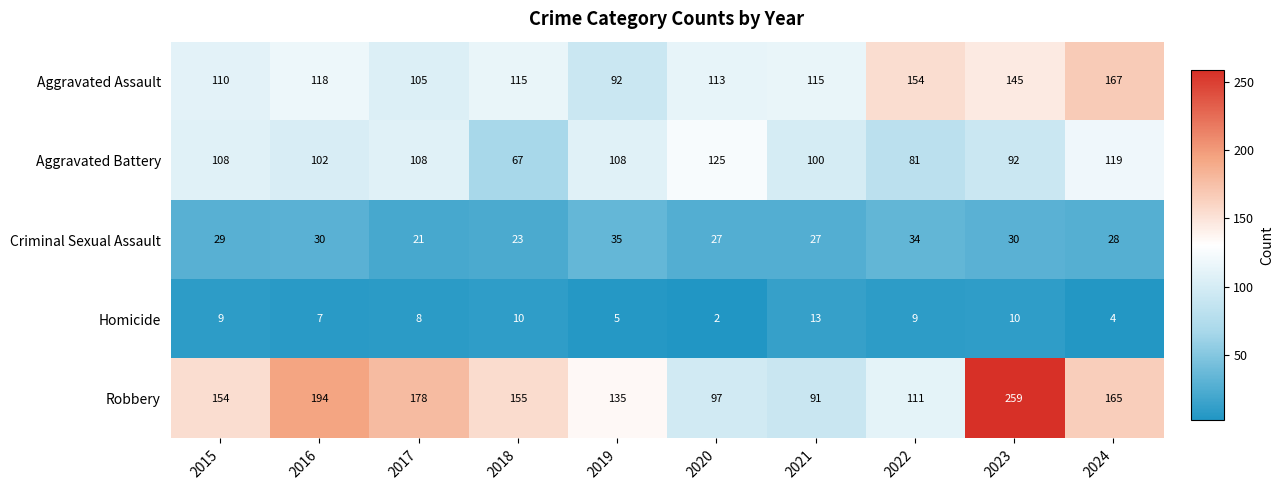

At which label does Criminal Sexual Assault reach its peak?

2019